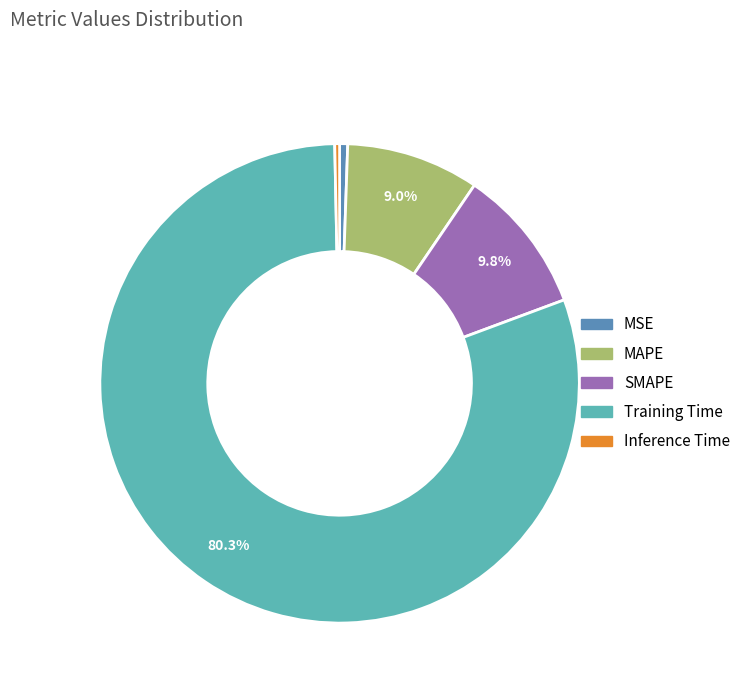

Which slice is the largest?

Training Time